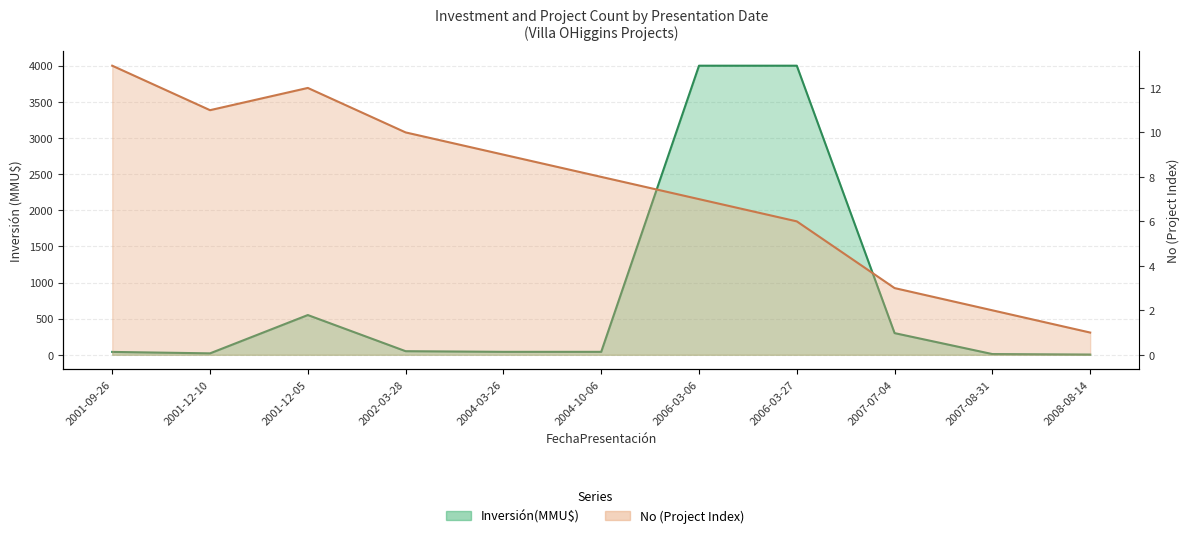

What position from the right is 2007-07-04?

3